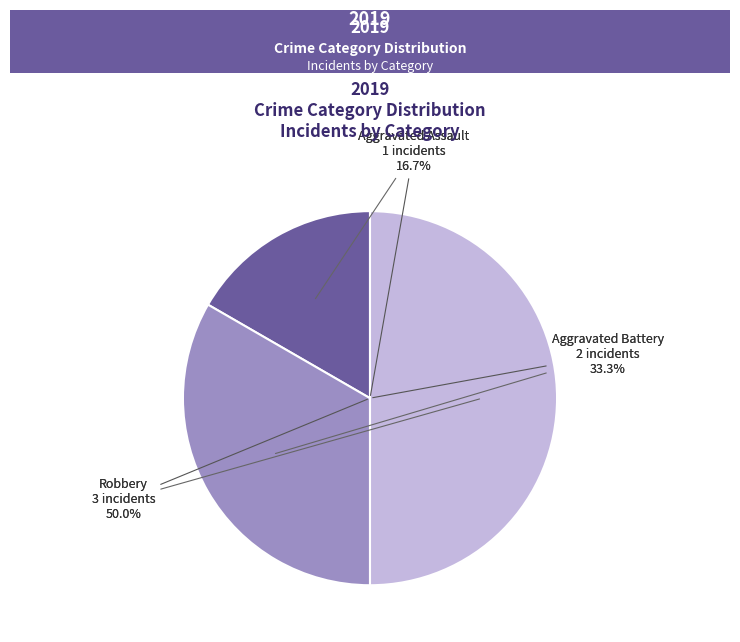

What portion of the pie excludes Robbery?

50.0%